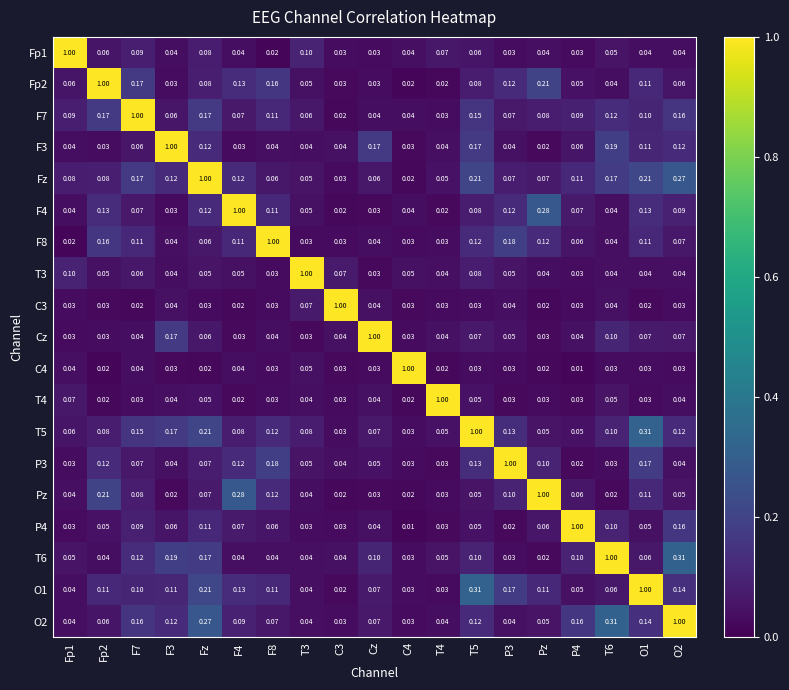

Which series has the largest total across all categories?

Fz